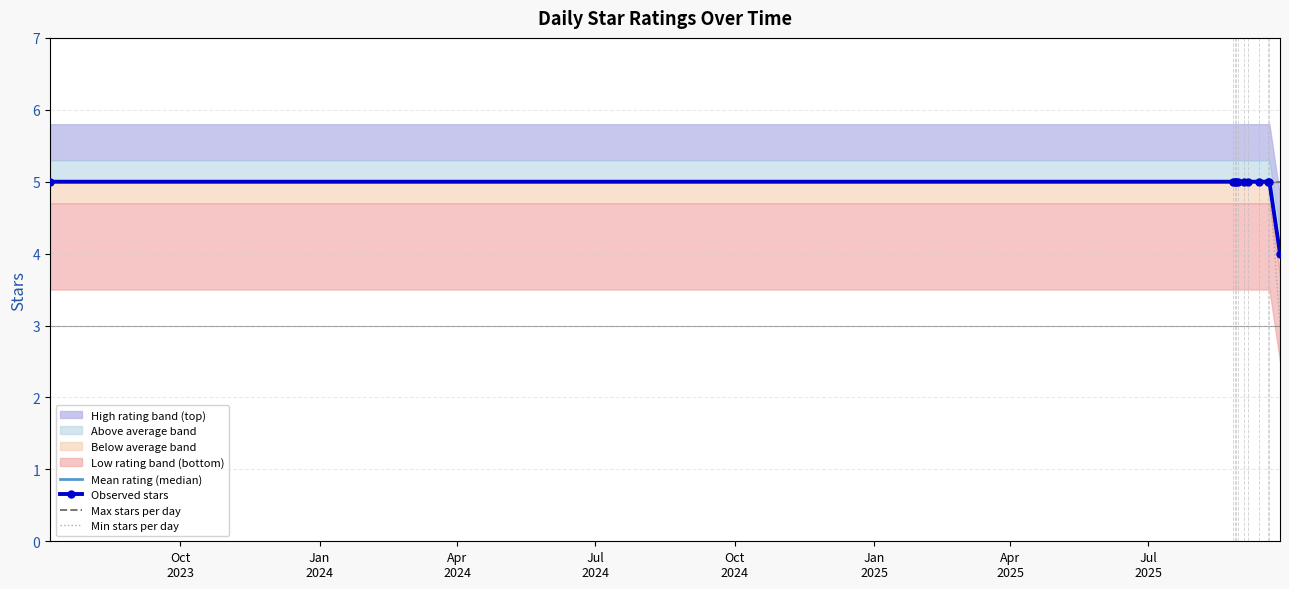

What is the minimum value for Min stars per day?

3